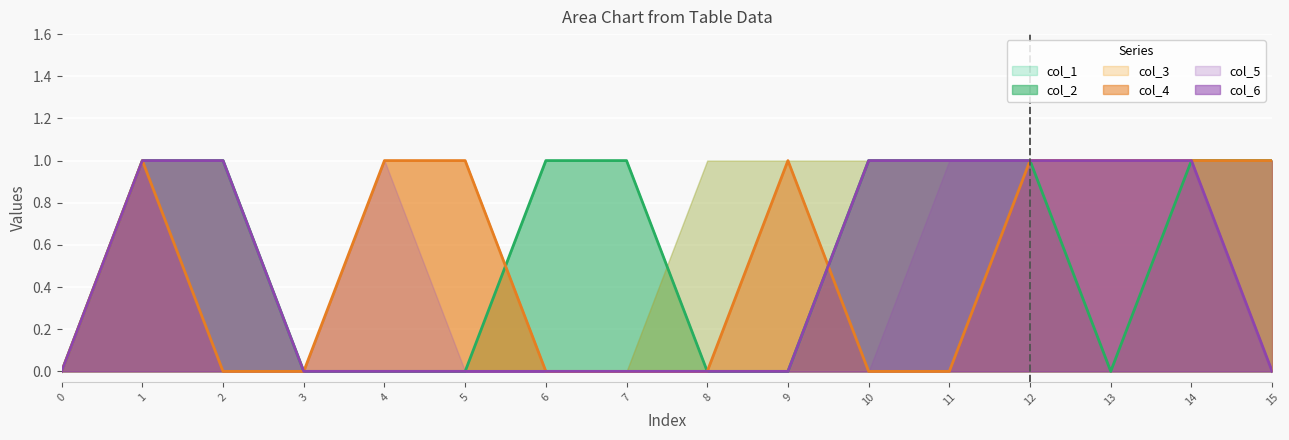

How many distinct data groups are displayed?

6